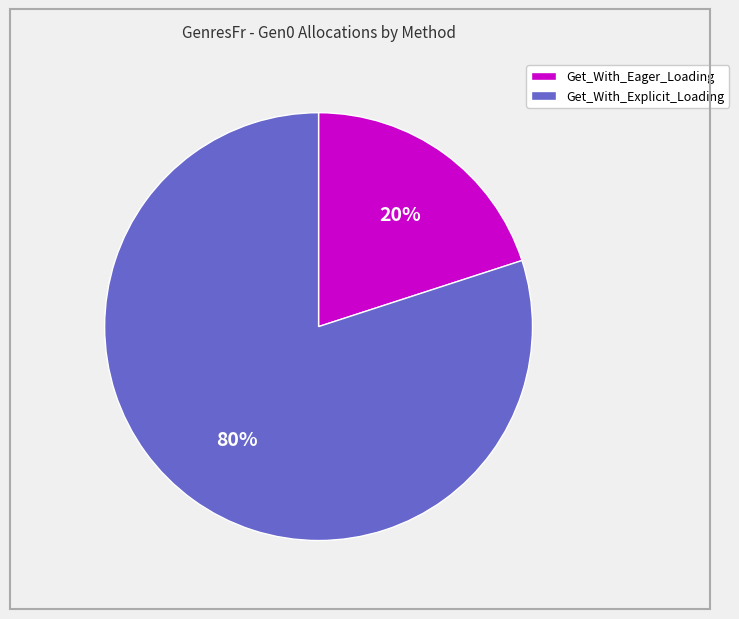

How many slices are in this pie chart?

2